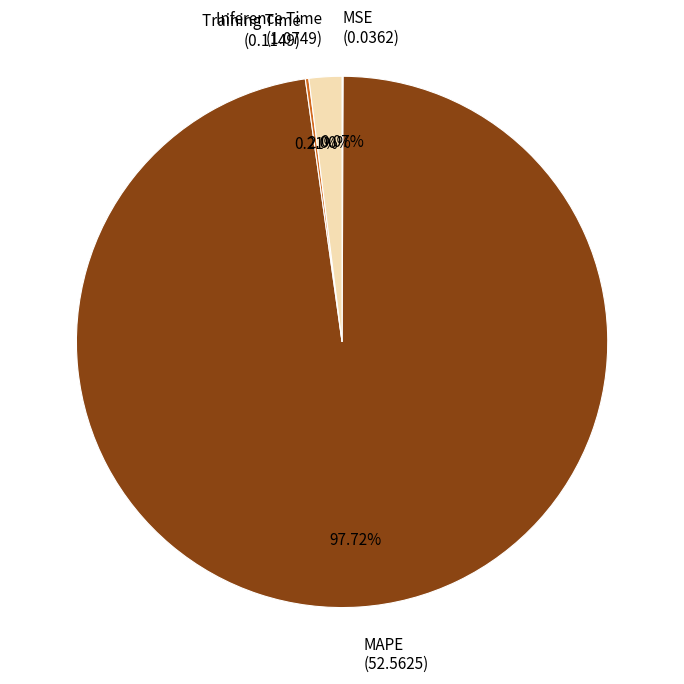

Is there any slice that represents more than half of the pie?

Yes